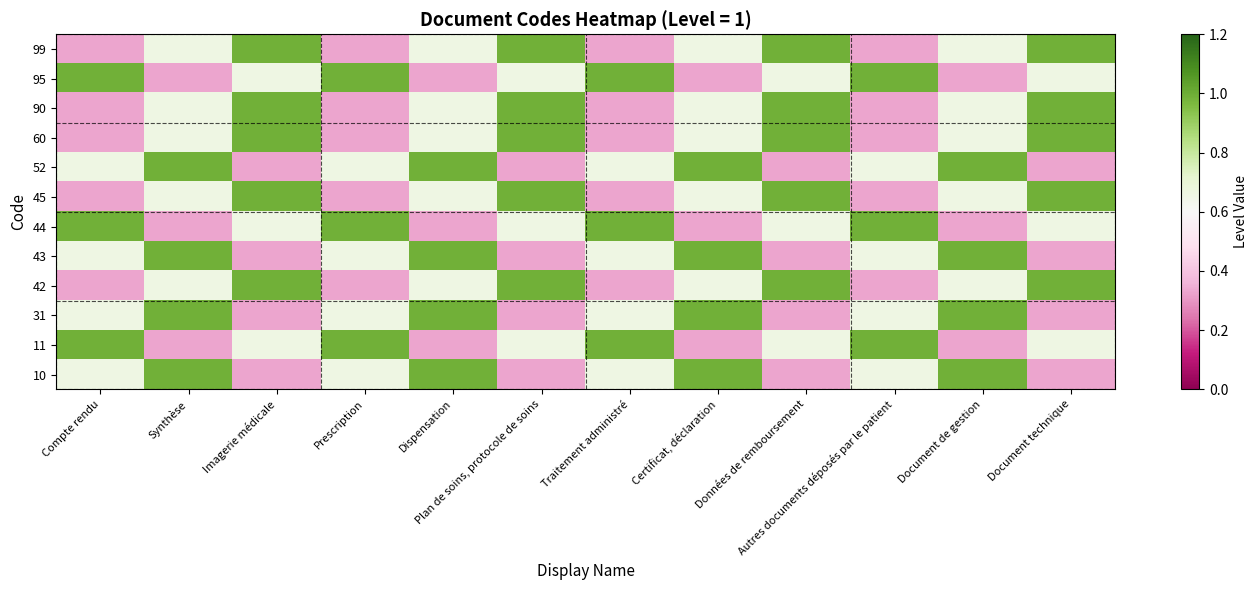

What is the minimum value for 11?

0.3